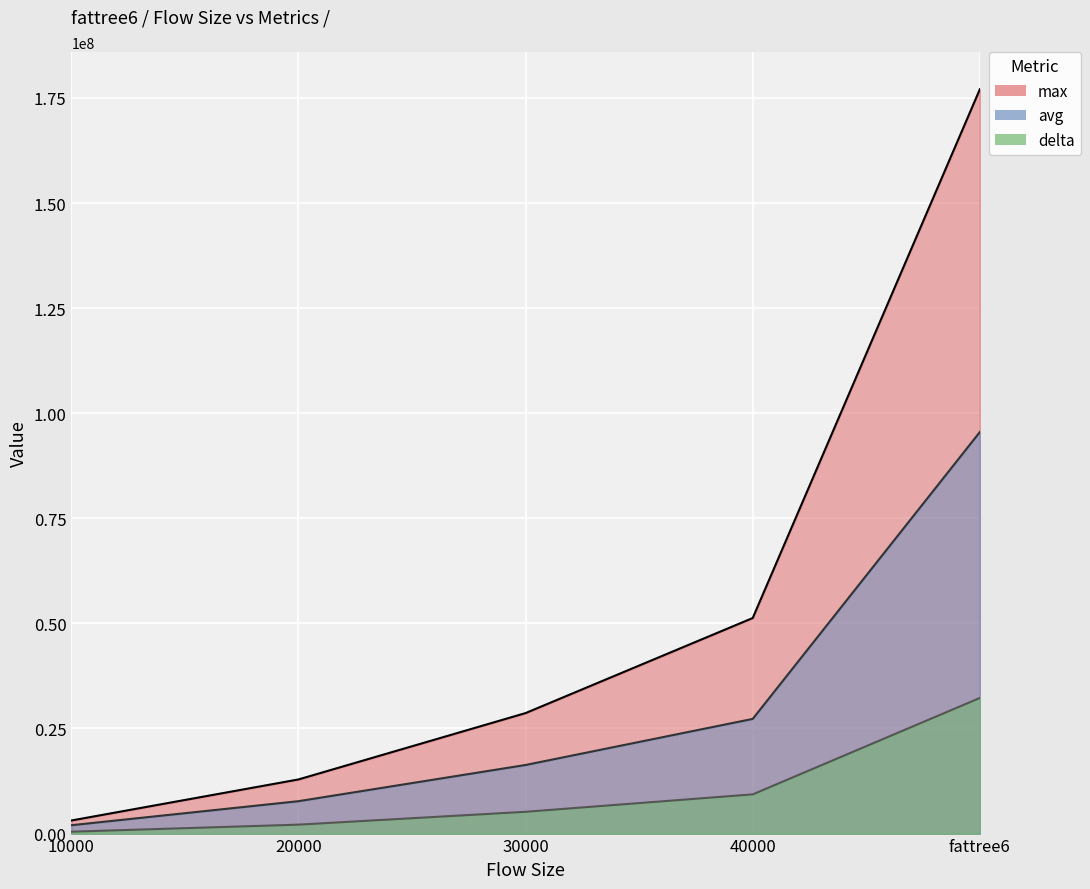

At which label does avg first exceed 16320785?

30000